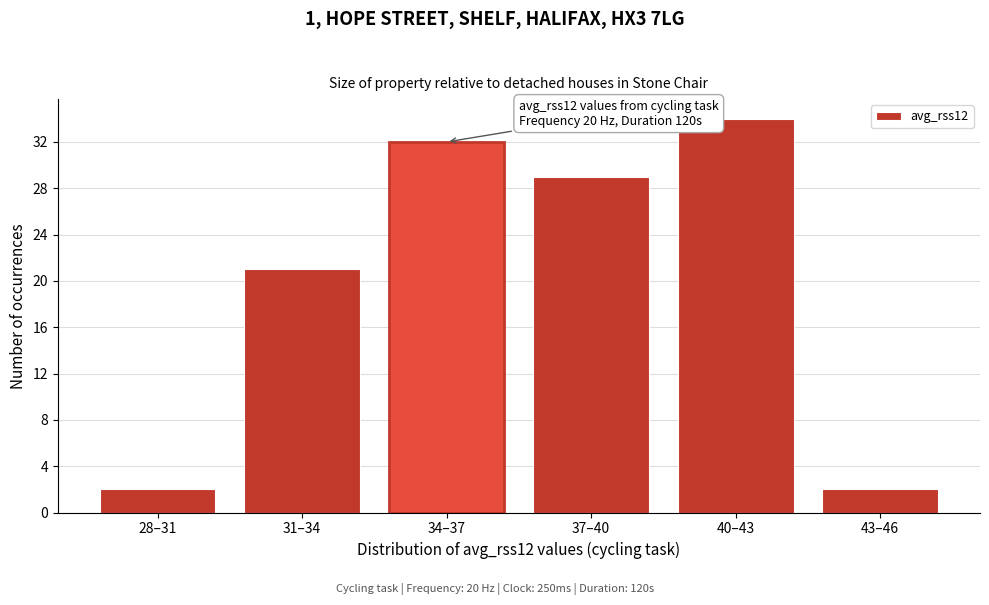

Reading right to left, transcribe all the data shown in this chart.

43–46=2	40–43=34	37–40=29	34–37=32	31–34=21	28–31=2